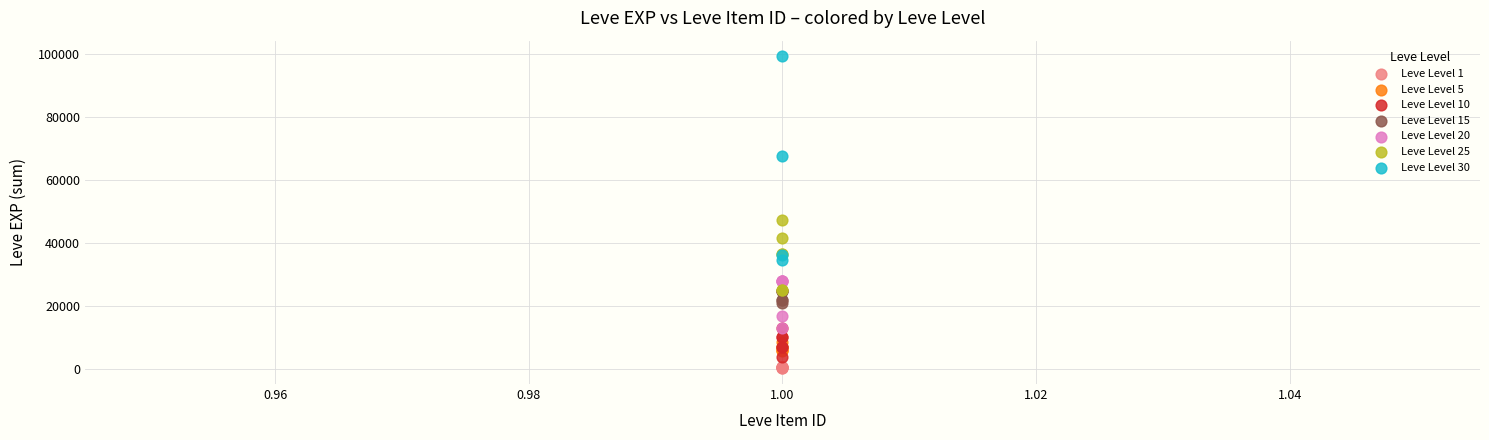

Which series contains the lowest Y value?

Leve Level 1